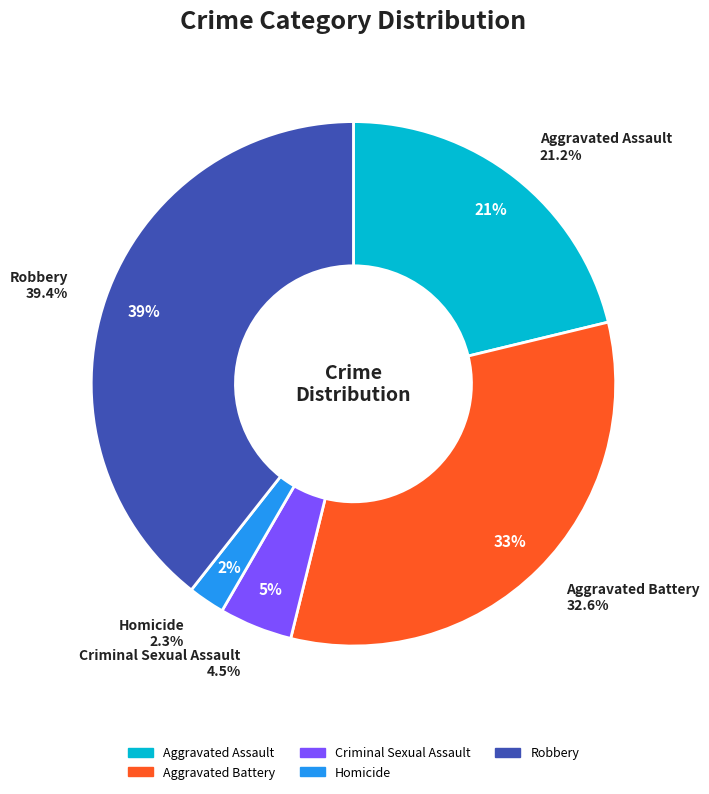

Approximately how many times larger is the value at Homicide compared to Robbery?

0.1